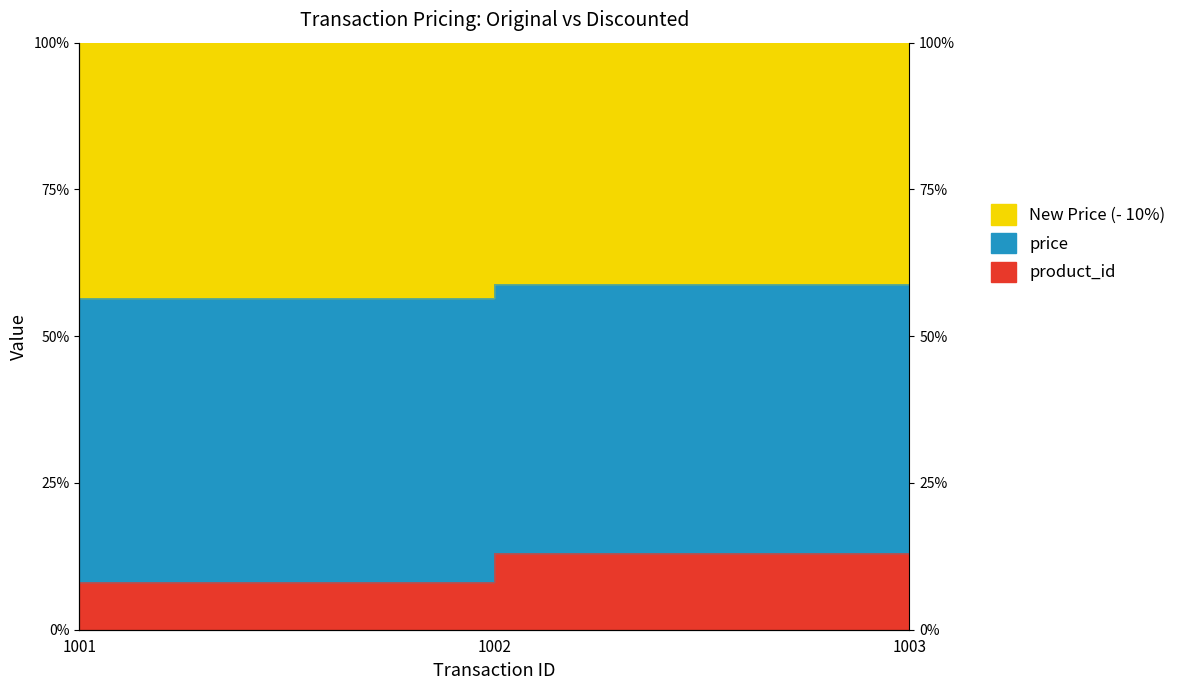

Does the chart have visible grid lines?

No